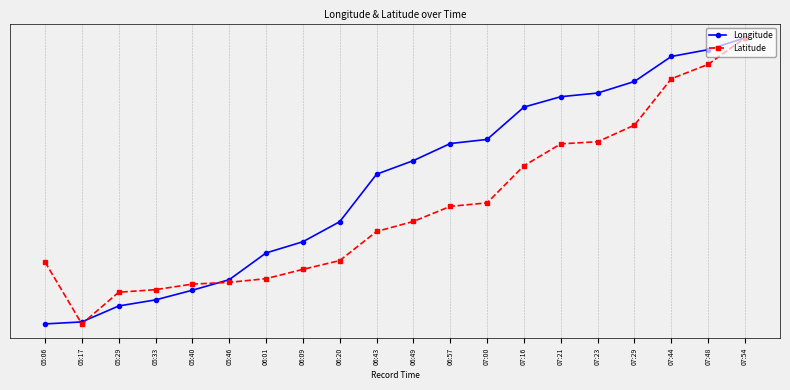

What are all the series names shown in the legend?

Longitude, Latitude